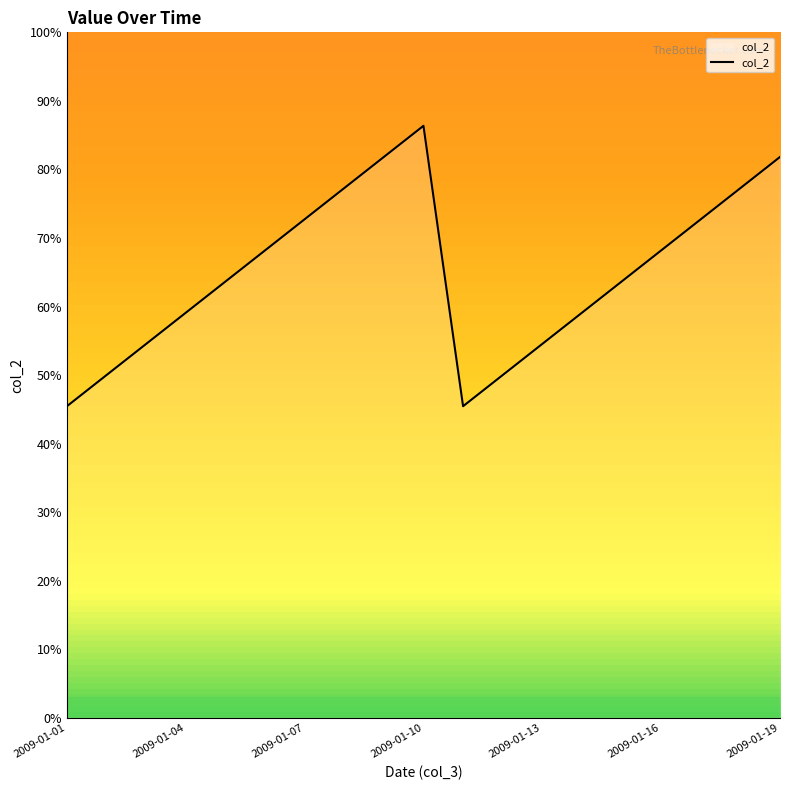

What is the smallest value displayed?

45.5